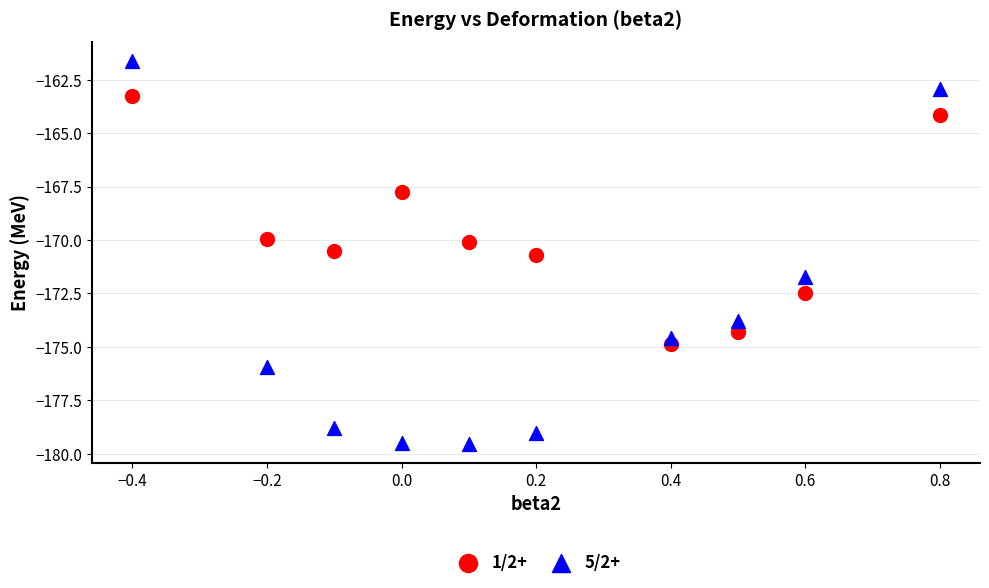

Which series contains the highest Y value?

5/2+